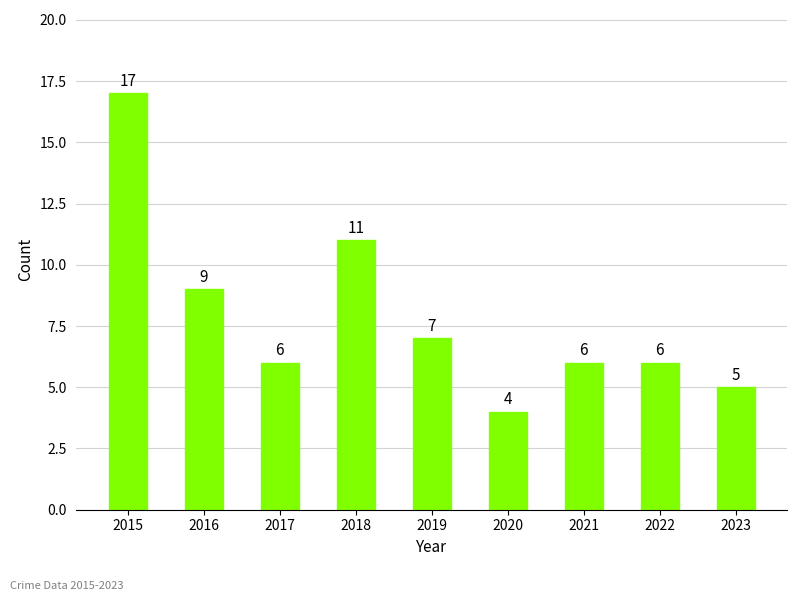

Reading left to right, extract all data points from this chart.

2015=17	2016=9	2017=6	2018=11	2019=7	2020=4	2021=6	2022=6	2023=5